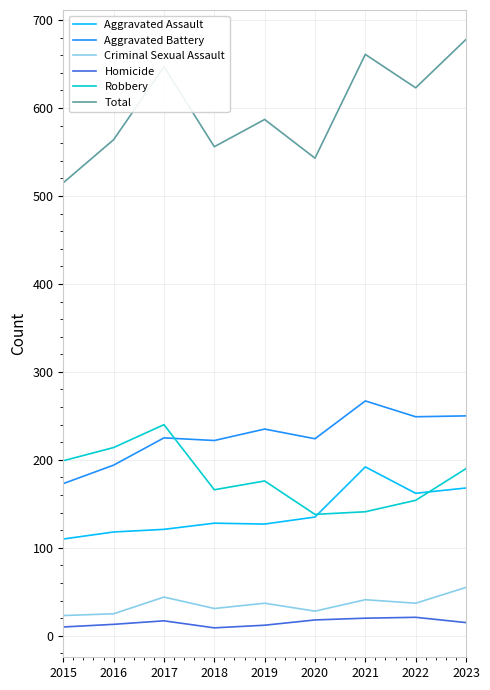

What is the smallest value displayed?

9